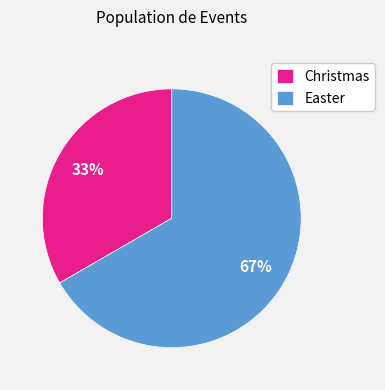

Rank the categories by value from highest to lowest.

Easter, Christmas